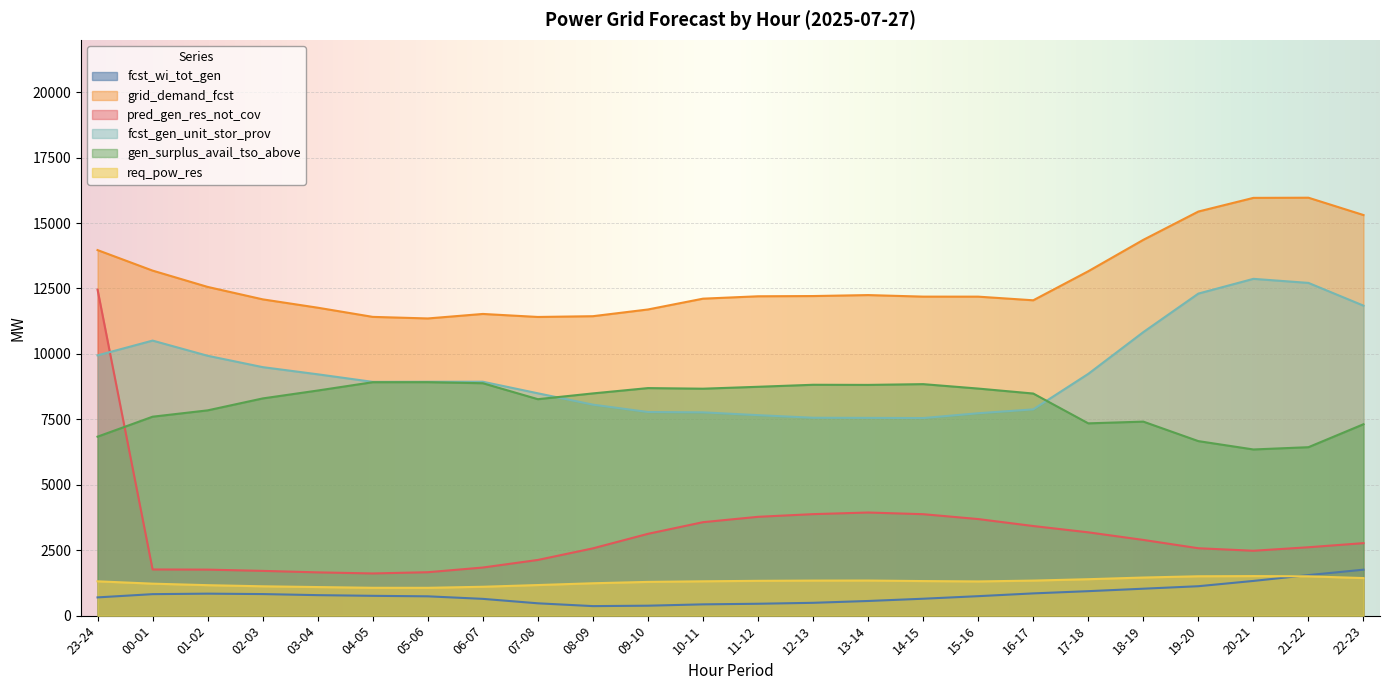

Where does the gen_surplus_avail_tso_above series first go above 8491?

03-04